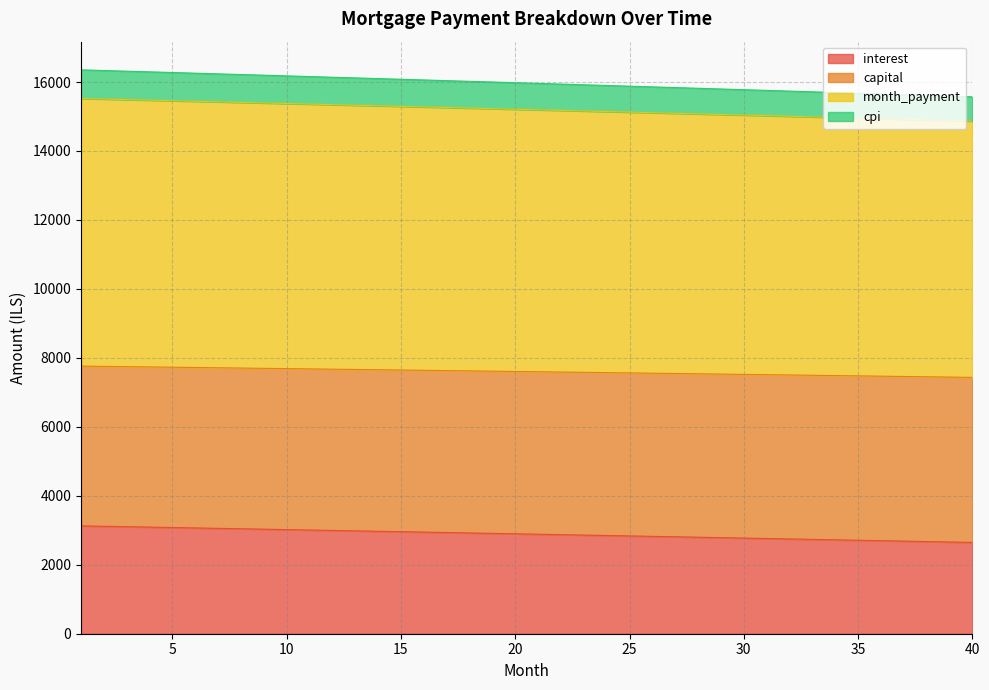

What is the highest value of the interest series?

3127.6